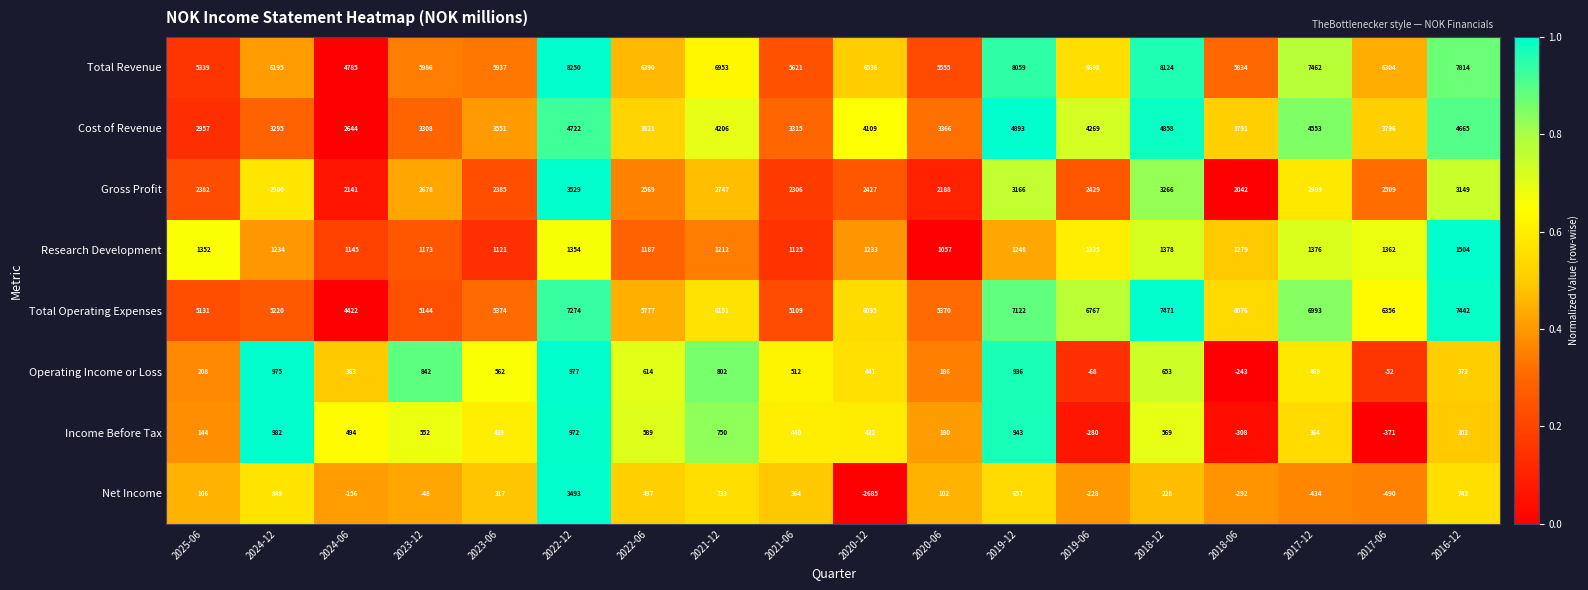

What is the sum of all Cost of Revenue values?

70119